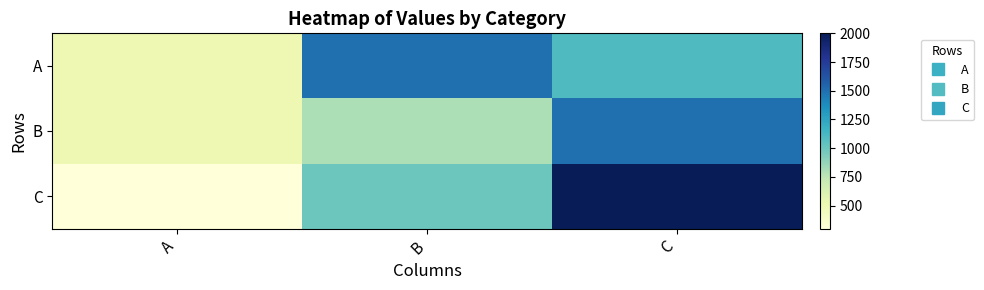

What is the spread (max minus min) of values at B?

700